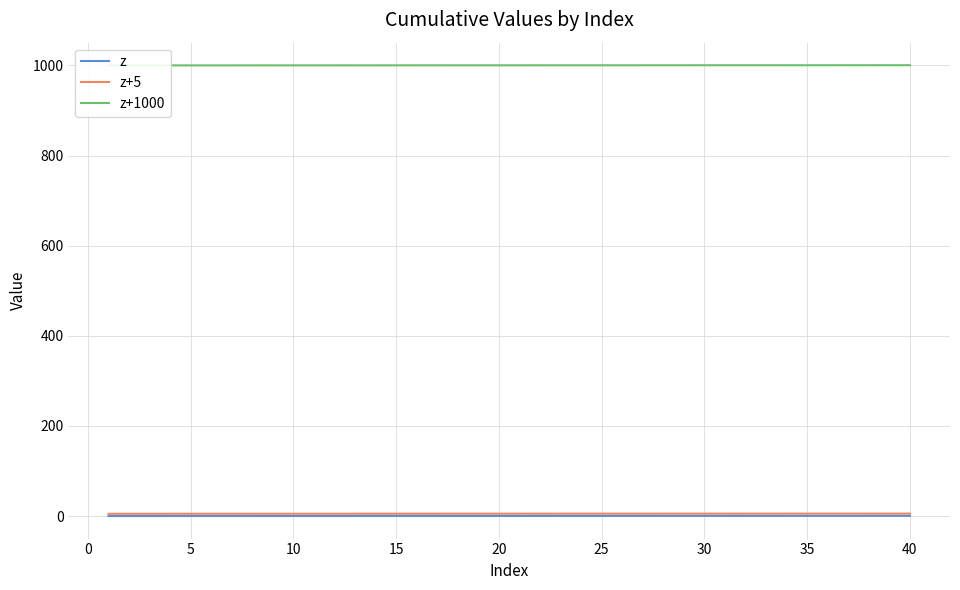

What are all the series names shown in the legend?

z, z+5, z+1000